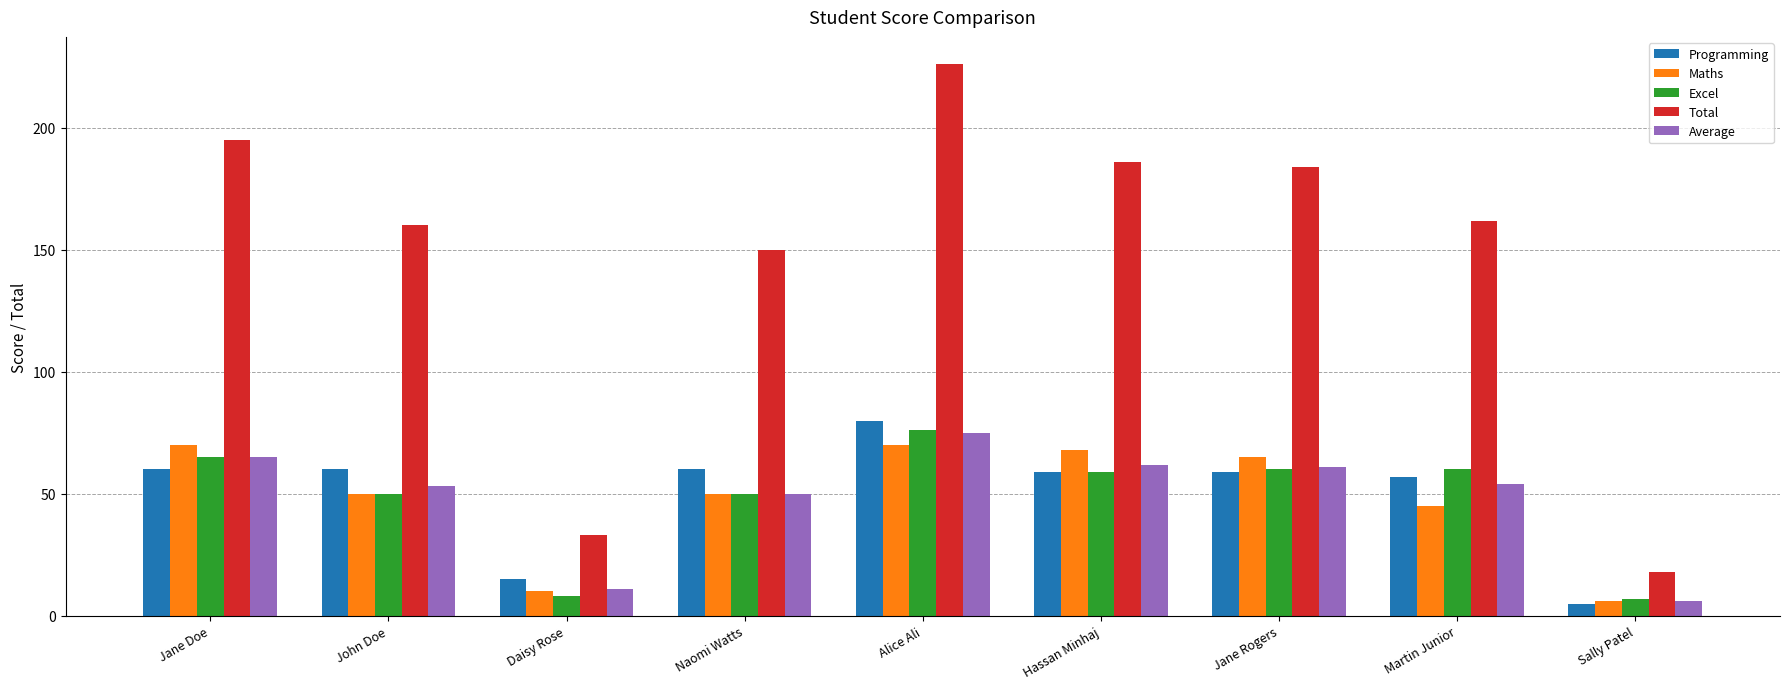

Reading left to right, extract all data points from this chart.

Programming: 60	60	15	60	80	59	59	57	5
Maths: 70	50	10	50	70	68	65	45	6
Excel: 65	50	8	50	76	59	60	60	7
Total: 195	160	33	150	226	186	184	162	18
Average: 65	53	11	50	75	62	61	54	6